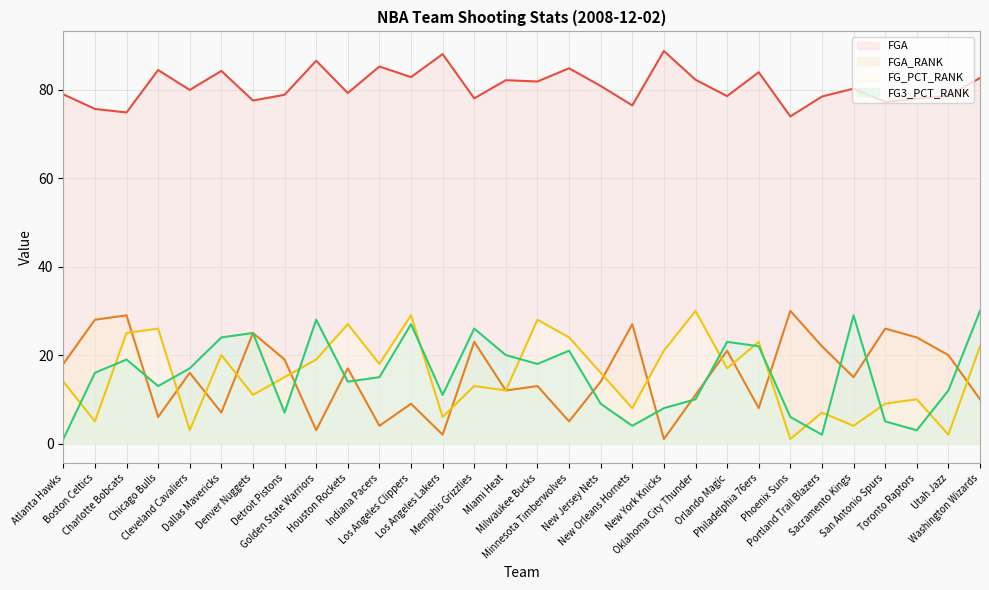

What are all the series names shown in the legend?

FGA (line), FGA_RANK (line), FG_PCT_RANK (line), FG3_PCT_RANK (line)